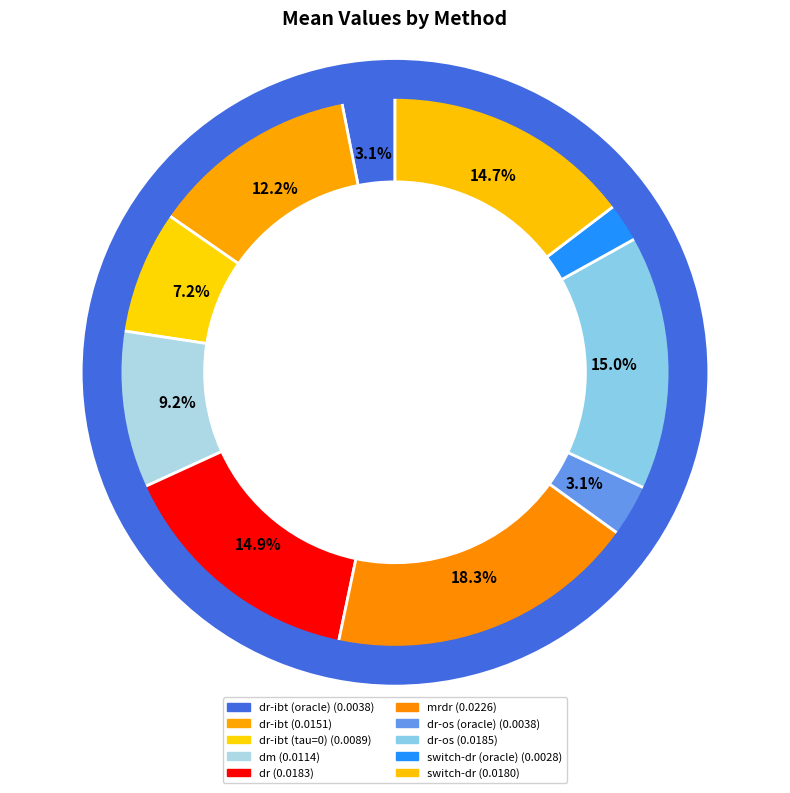

How many segments does this pie chart have?

10